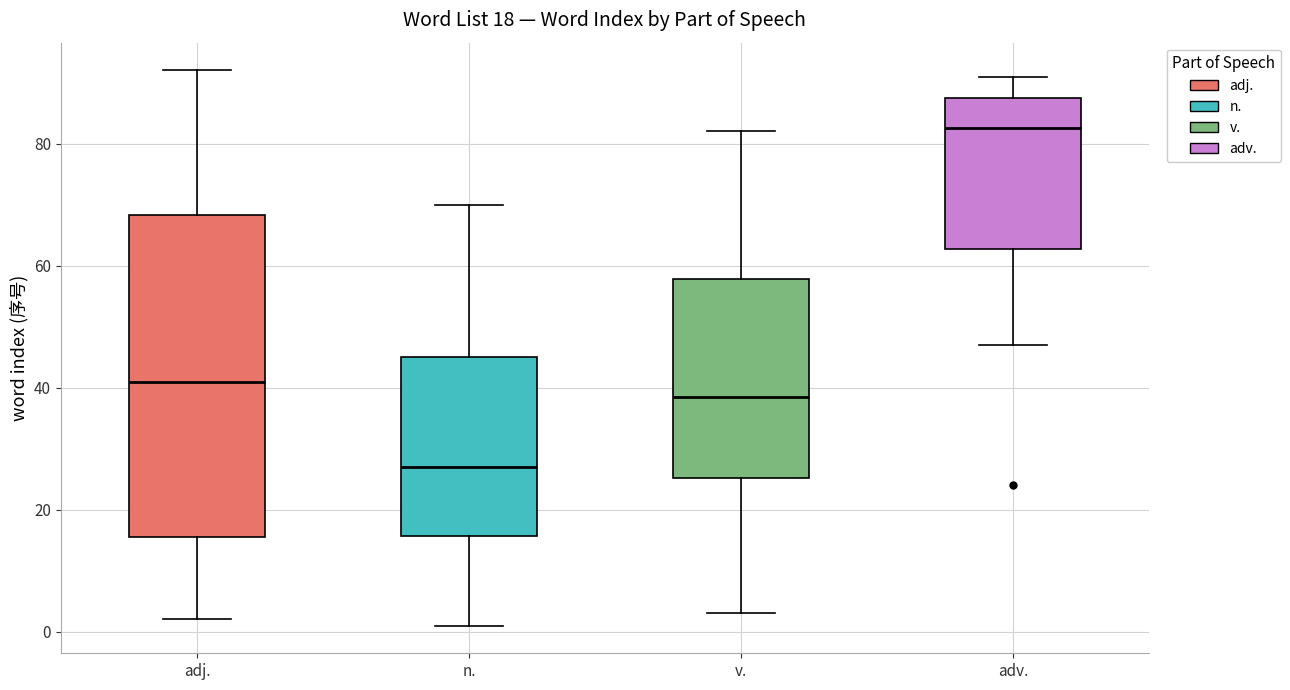

Which box is the tallest, from its lower edge to its upper edge?

adj.